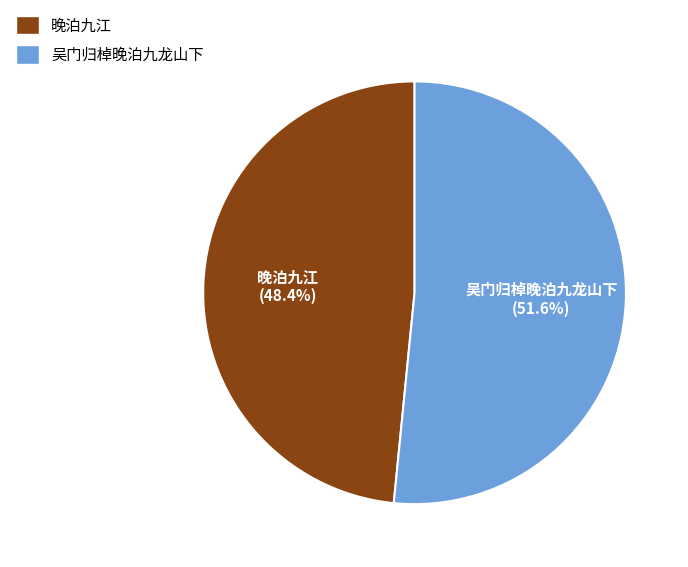

To the nearest percent, what percentage of the pie is 吴门归棹晚泊九龙山下?

52%